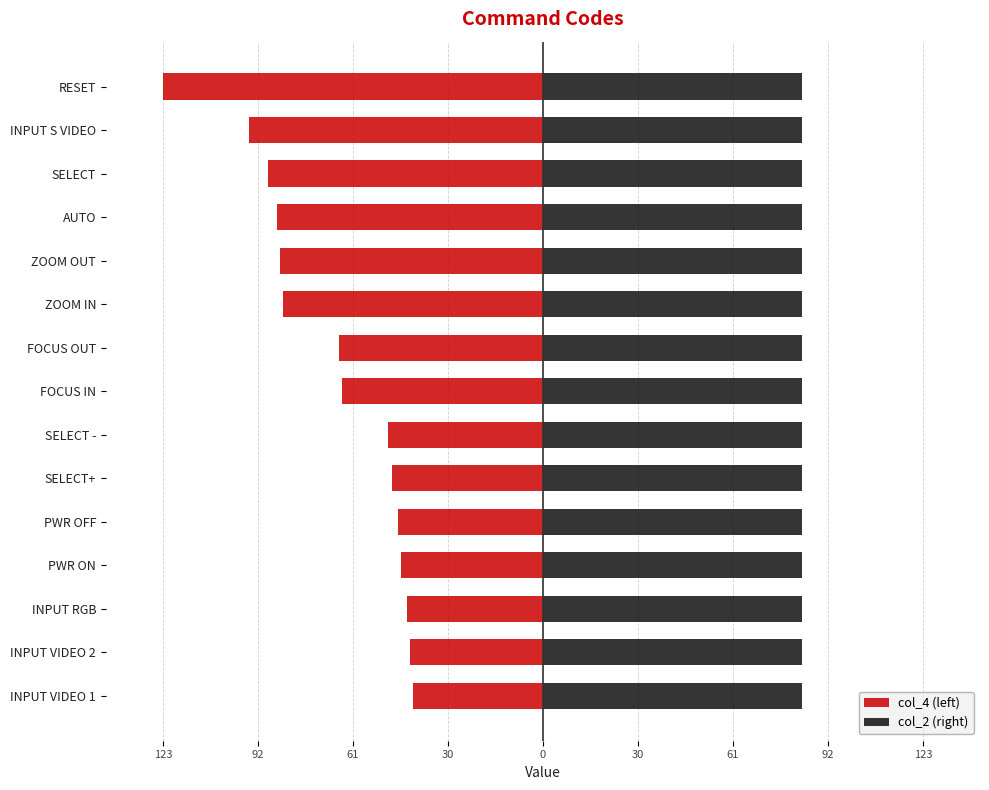

Between ZOOM OUT and SELECT -, which is larger?

SELECT -